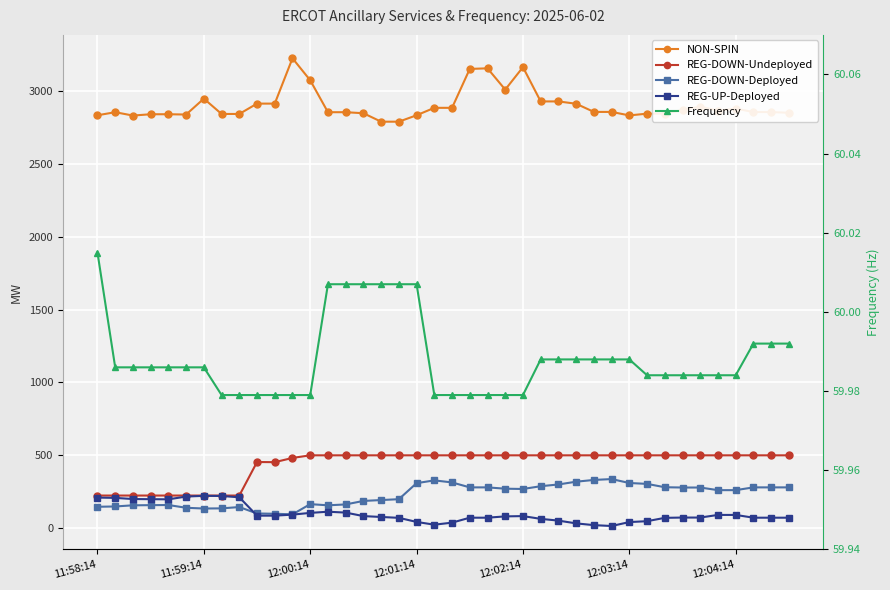

True or false: Frequency and REG-DOWN-Deployed cross at least once.

False